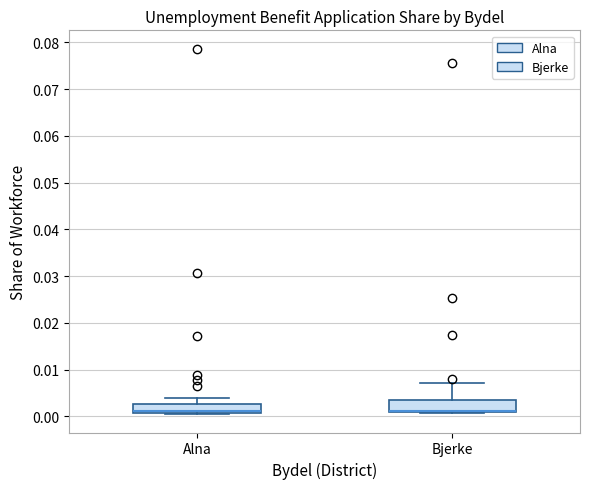

Reading left to right, transcribe this box plot: for each box, give where its median line is, the range the box spans, and where its two whiskers end, as read against the y-axis. The values are not printed on the chart, so give them approximately, as read against the axis.

Alna: median 0.001 (drawn on the box's lower edge), box 0.001 to 0.003, whiskers 0.000 to 0.004
Bjerke: median 0.001 (drawn on the box's lower edge), box 0.001 to 0.004, whiskers 0.001 (just below the box's lower edge) to 0.007